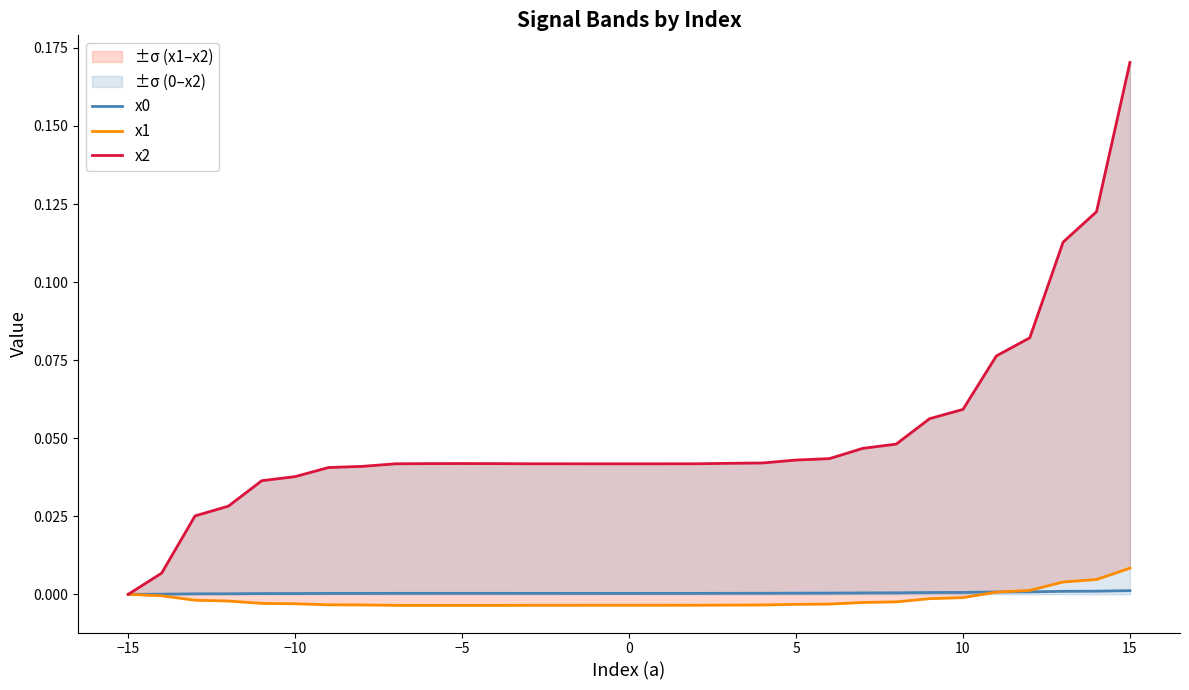

Reading right to left, what are all the values shown in this chart?

x0: 0.0	0.0	0.0	0.0	0.0	0.0	0.0	0.0	0.0	0.0	0.0	0.0	0.0	0.0	0.0	0.0	0.0	0.0	0.0	0.0	0.0	0.0	0.0	0.0	0.0	0.0	0.0	0.0	0.0	0.0	0.0
x1: 0.0	0.0	0.0	0.0	0.0	-0.0	-0.0	-0.0	-0.0	-0.0	-0.0	-0.0	-0.0	-0.0	-0.0	-0.0	-0.0	-0.0	-0.0	-0.0	-0.0	-0.0	-0.0	-0.0	-0.0	-0.0	-0.0	-0.0	-0.0	-0.0	0.0
x2: 0.2	0.1	0.1	0.1	0.1	0.1	0.1	0.0	0.0	0.0	0.0	0.0	0.0	0.0	0.0	0.0	0.0	0.0	0.0	0.0	0.0	0.0	0.0	0.0	0.0	0.0	0.0	0.0	0.0	0.0	0.0